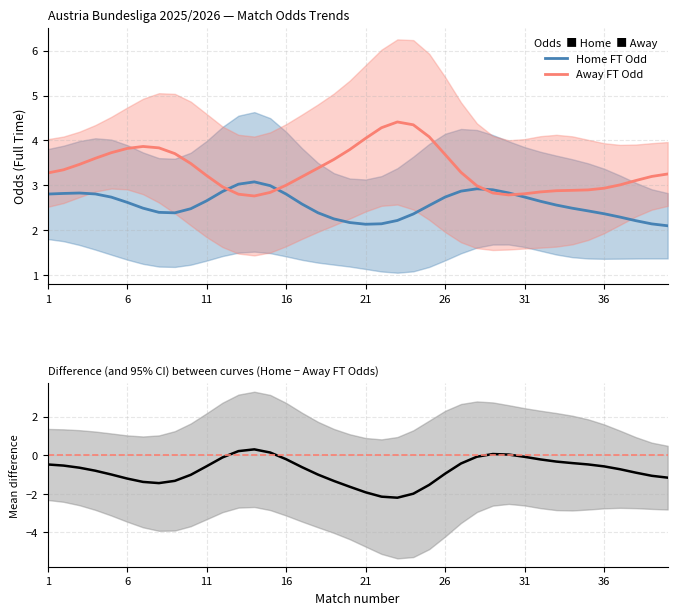

What is the highest value of the Away FT Odd series?

4.4